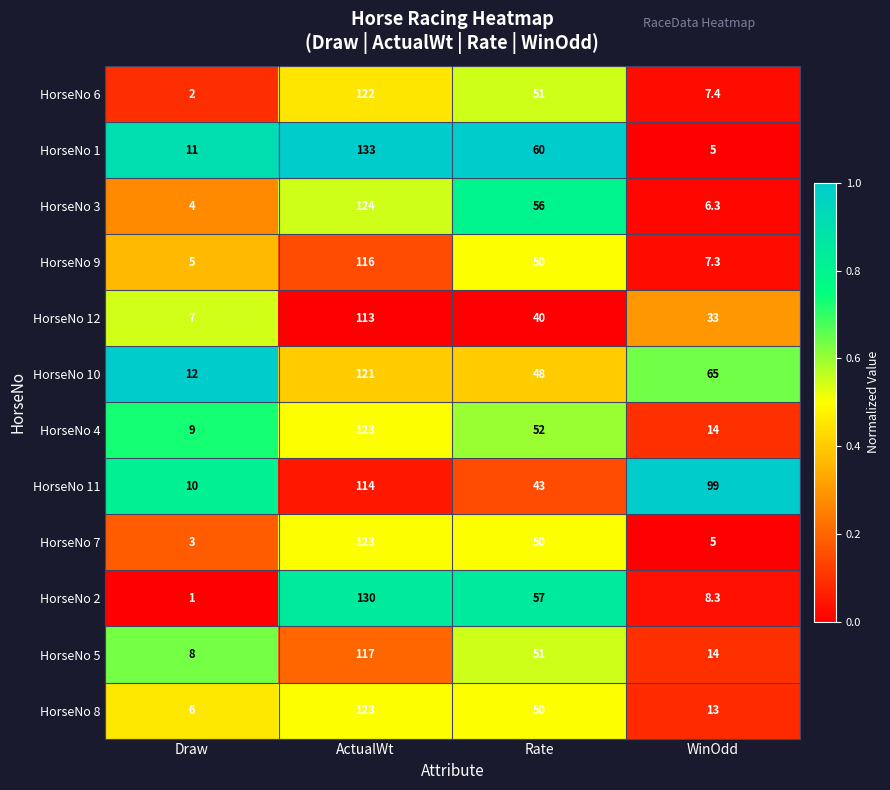

What is the difference between the HorseNo 1 values at Rate and ActualWt?

73.0